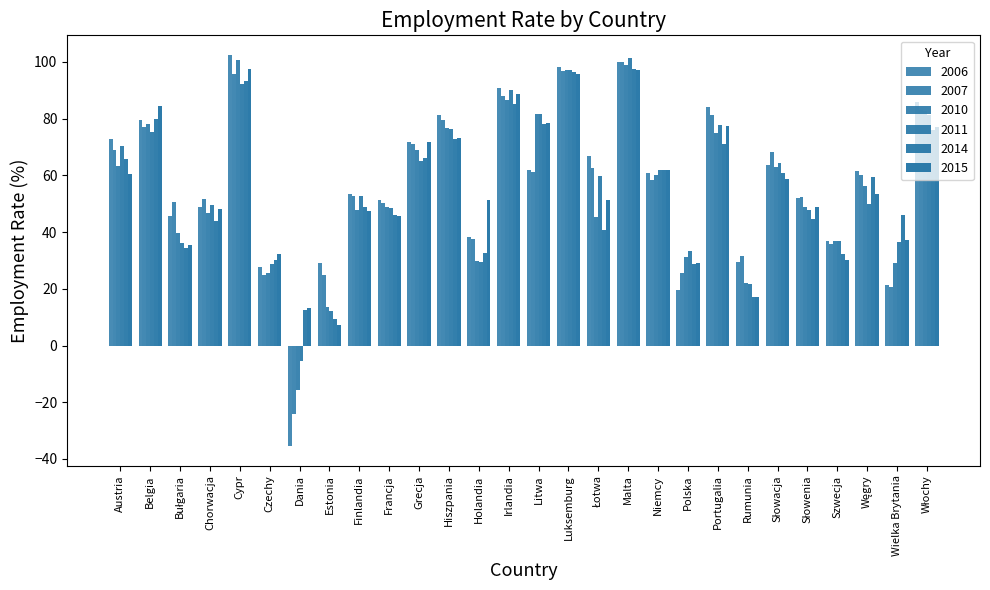

What is the difference between the maximum and minimum values in the 2015 series?

90.4